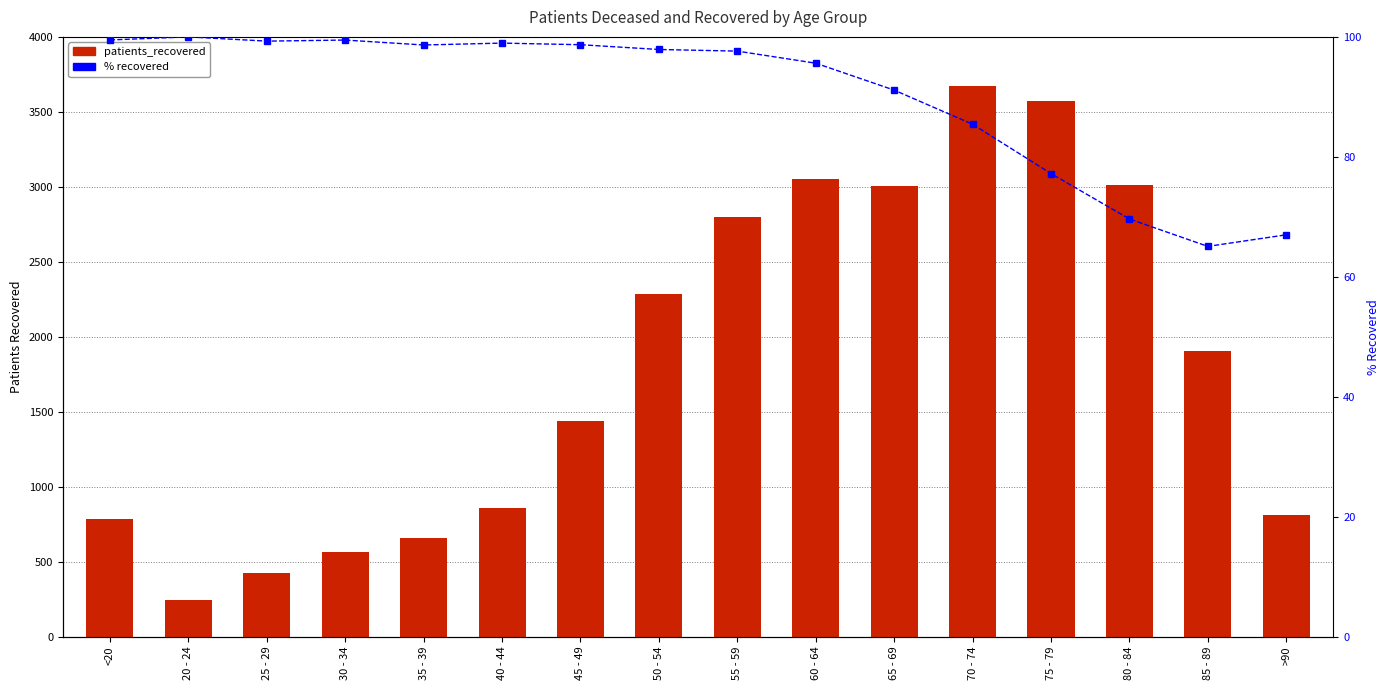

List the series in order of their overall mean, highest first.

patients_recovered, % recovered